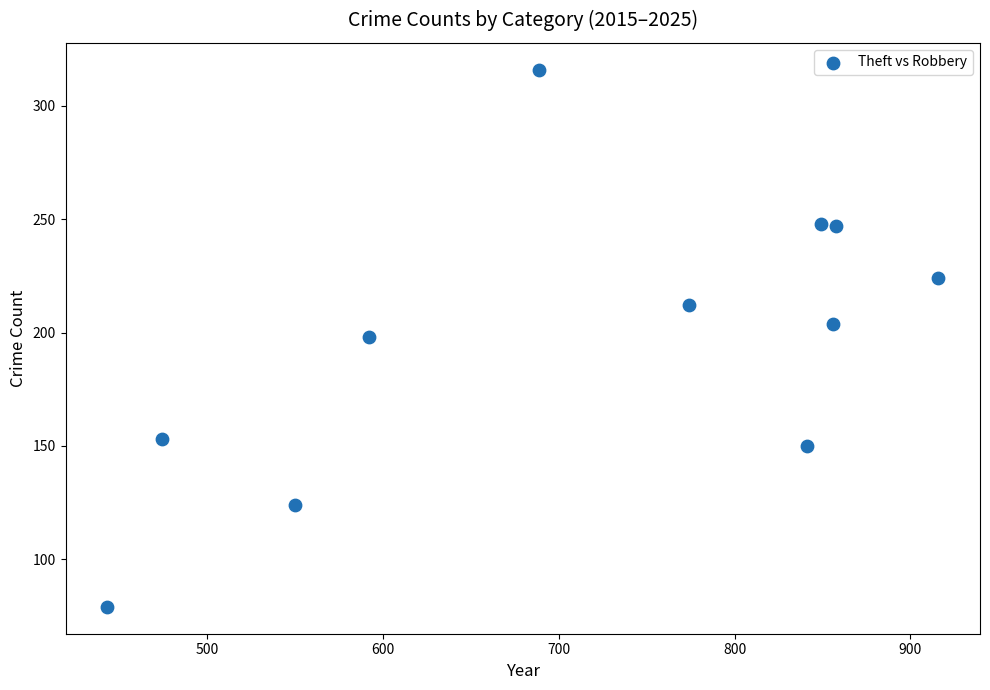

What is the range of X values (max minus min)?

473